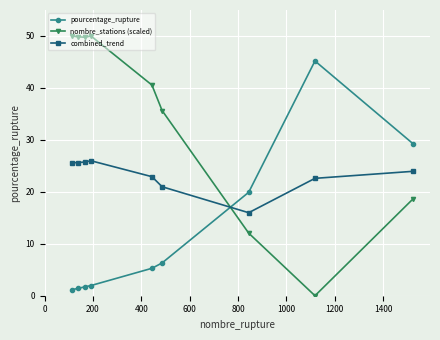

How many times do pourcentage_rupture and nombre_stations (scaled) cross each other?

1